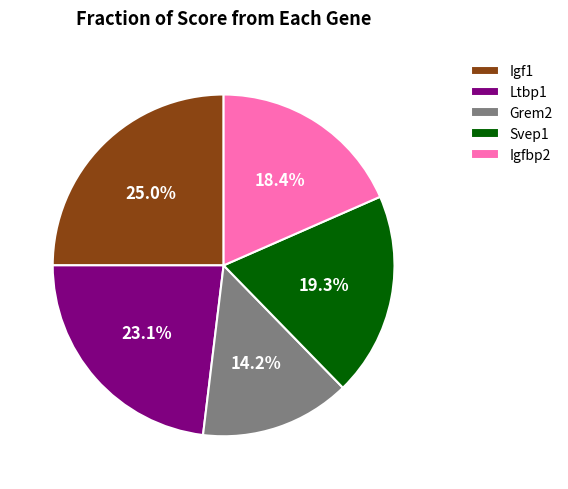

Does any single category account for the majority?

No